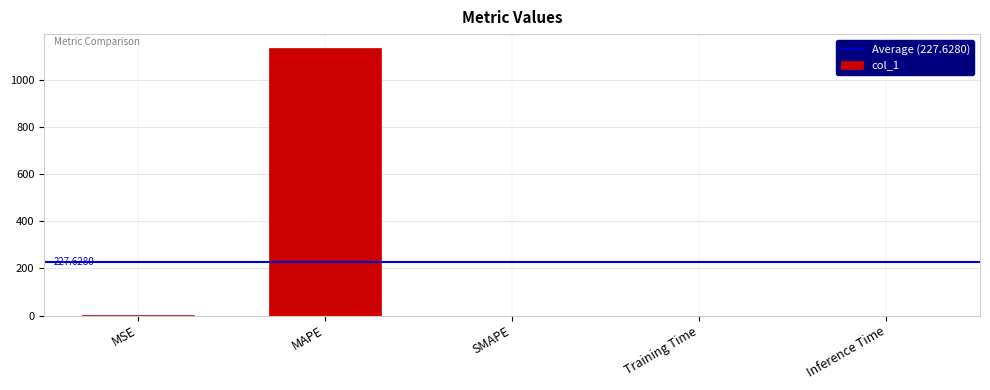

Reading left to right, what are all the values shown in this chart?

MSE=1.0	MAPE=1137.1	SMAPE=0.0	Training Time=0.0	Inference Time=0.0